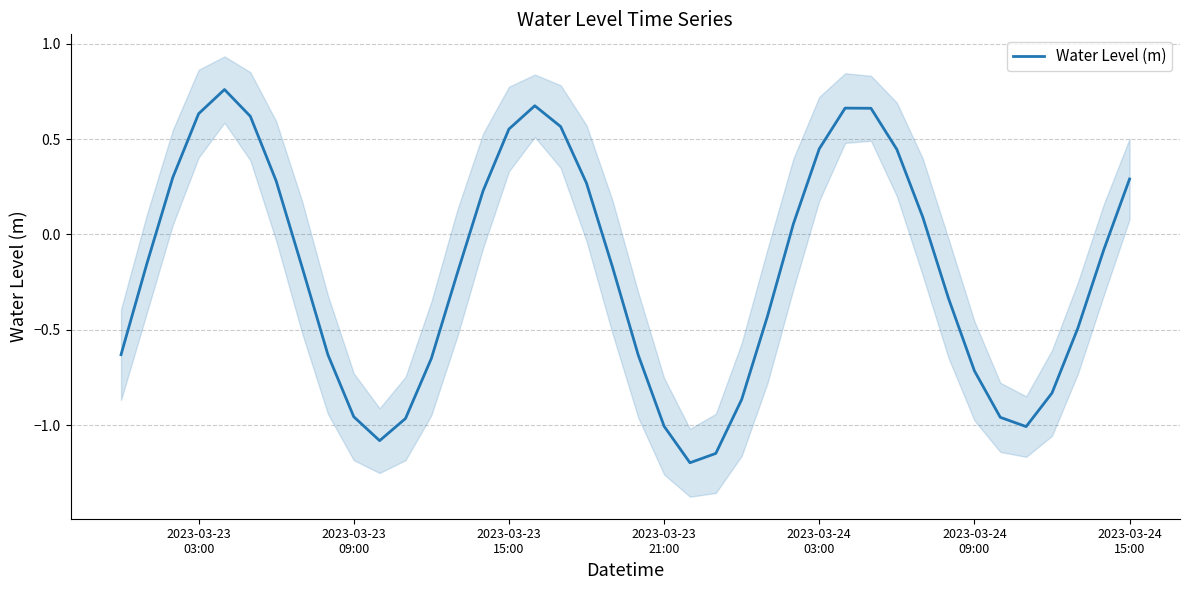

What is the difference between the maximum and minimum values?

2.0